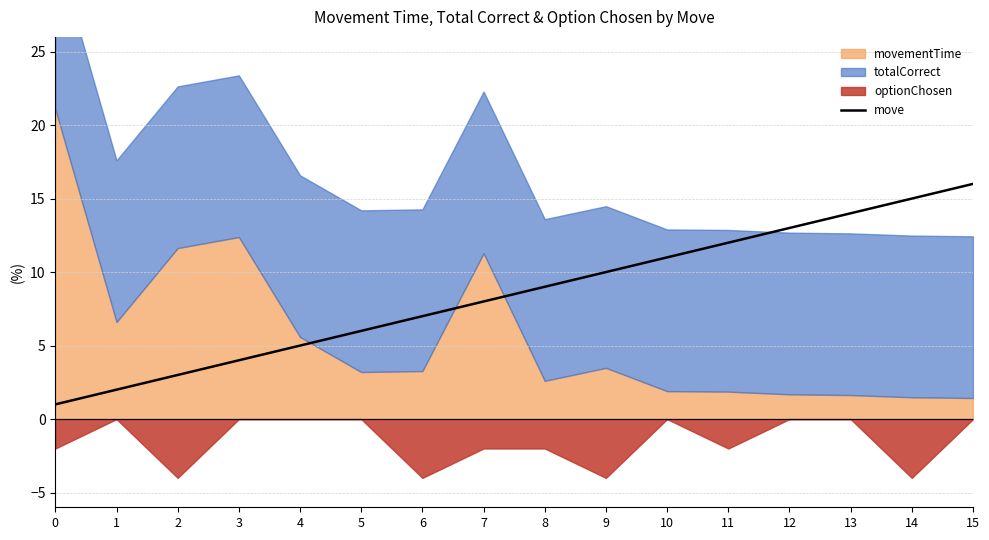

What is the maximum value for move?

16